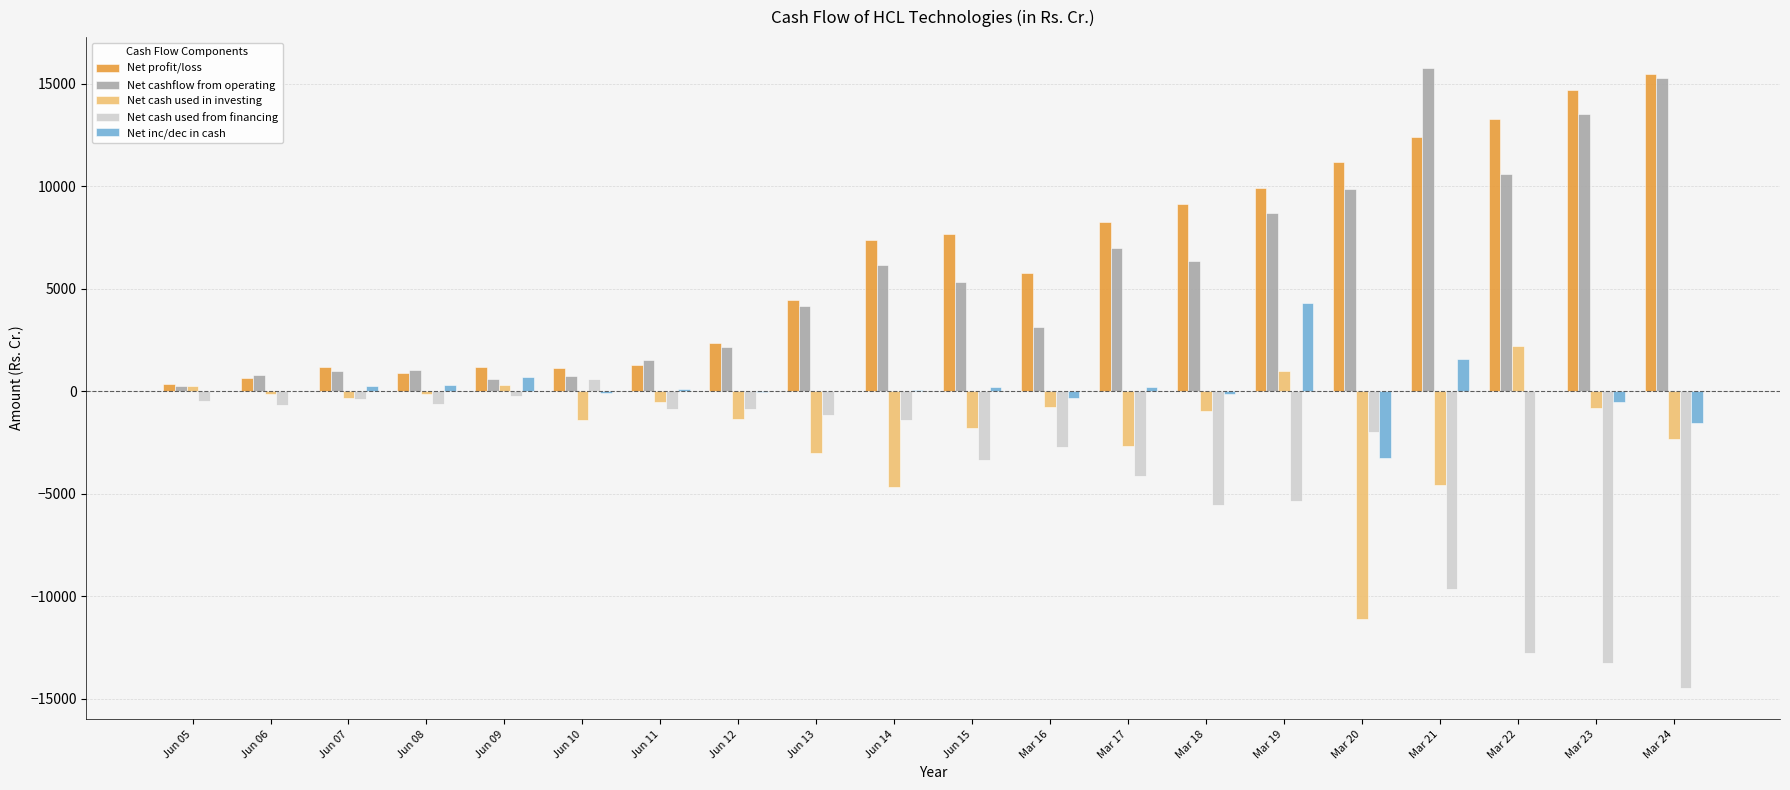

Which series changed the most between Mar 18 and Mar 19?

Net inc/dec in cash